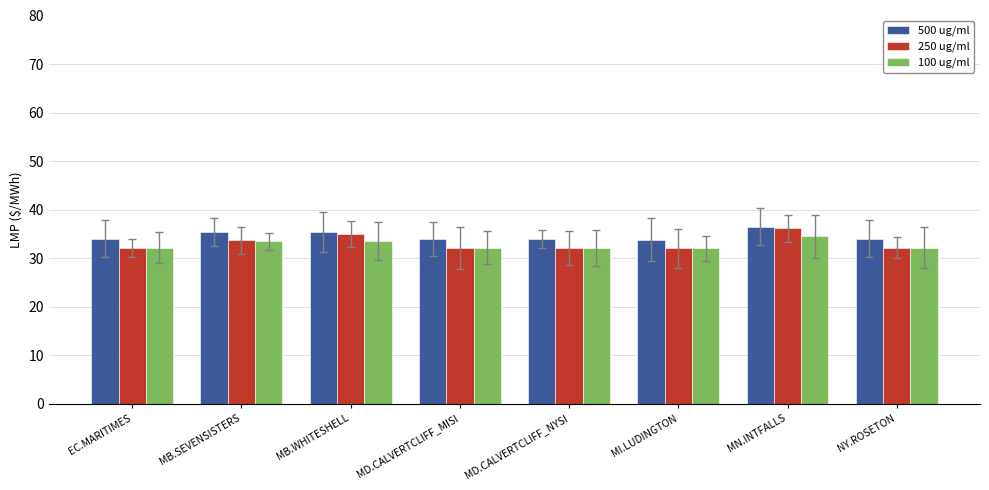

What is the total value across all series at MB.WHITESHELL?

103.9